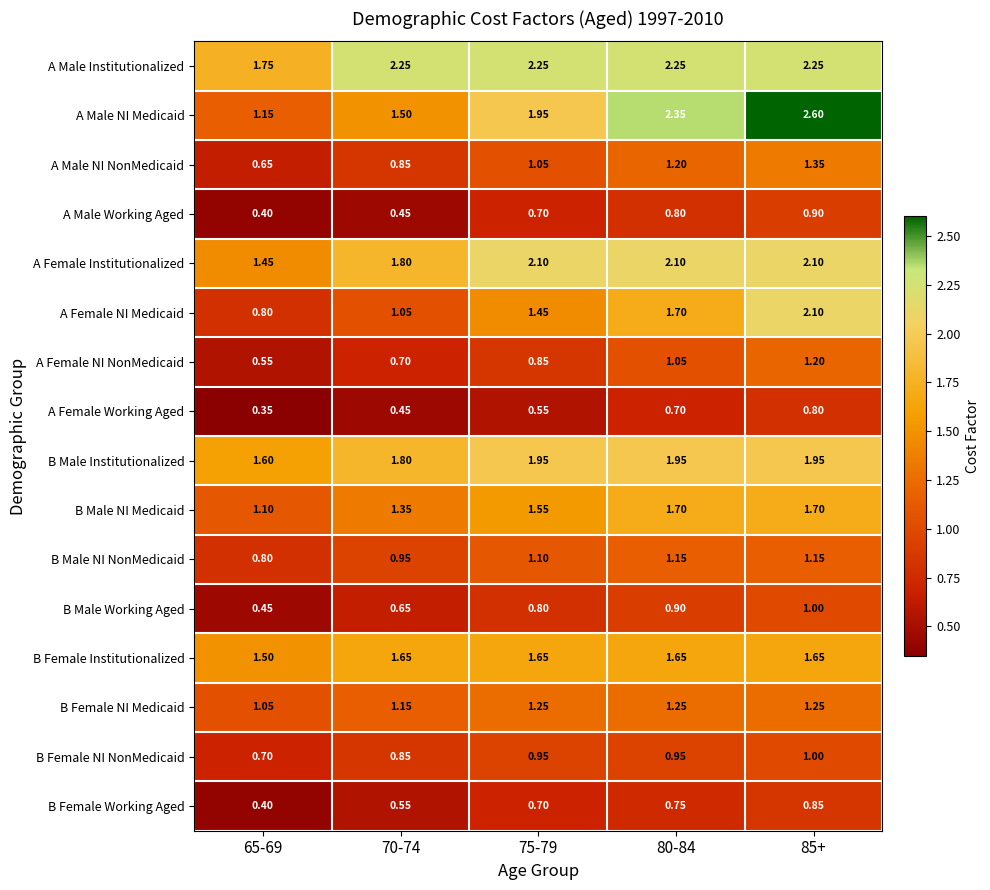

Is the value of A Female NI Medicaid at 85+ greater than the value of A Female Working Aged at 70-74?

Yes